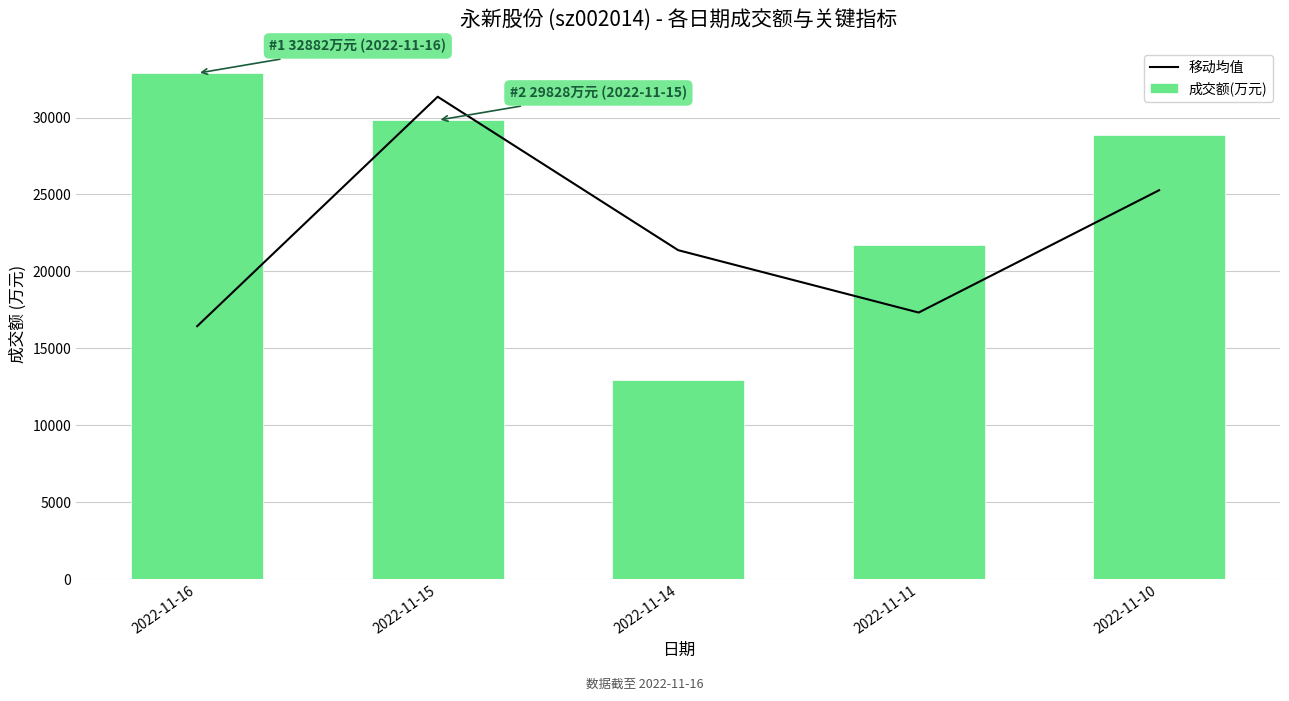

At which category does the chart reach its peak across all series?

2022-11-16